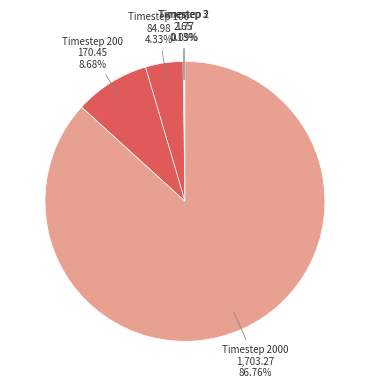

What is the smallest slice in the pie chart?

2